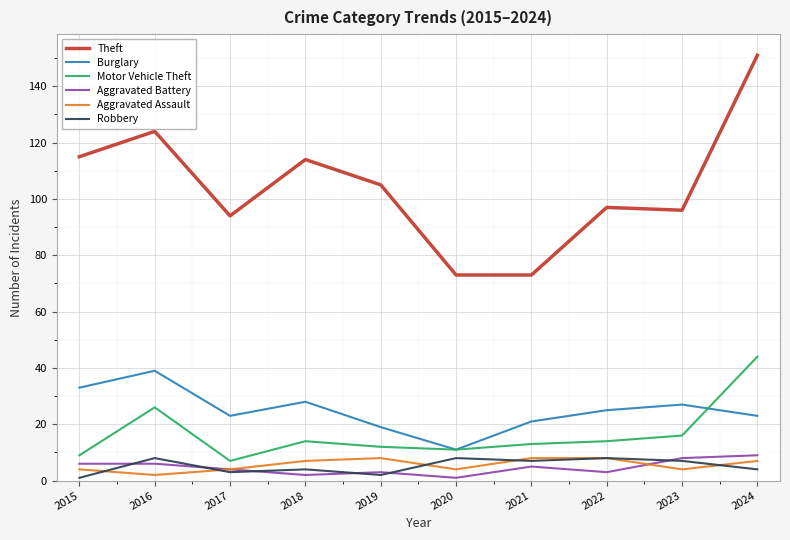

Which series has the largest total across all categories?

Theft